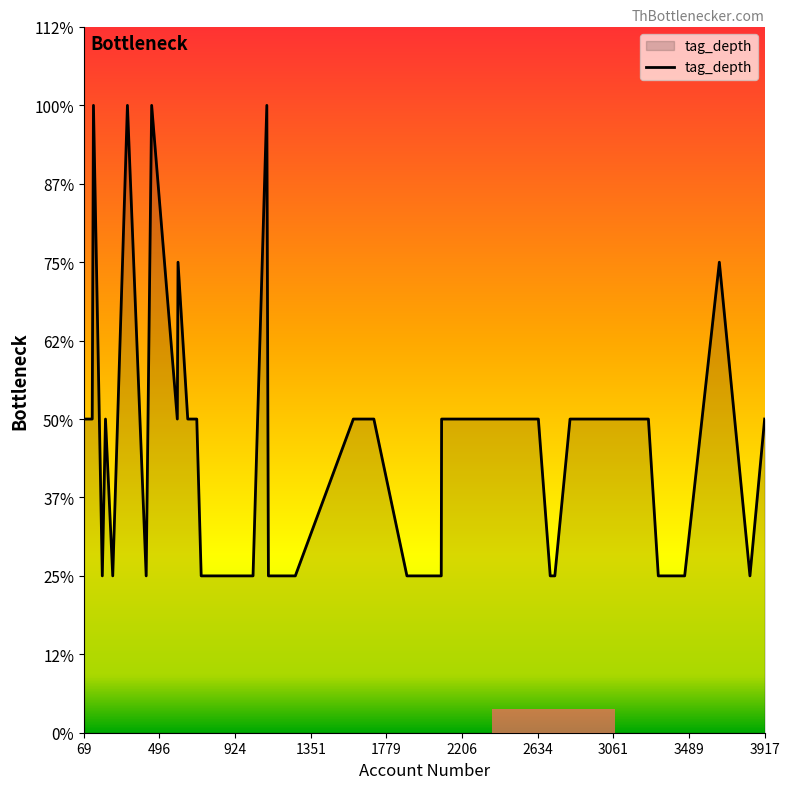

List the labels in order of value, smallest first.

2089, 3465, 3834, 3316, 173, 232, 1112, 1264, 1895, 2731, 1025, 845, 732, 421, 2705, 2336, 2817, 2091, 2638, 3154, 3083, 3260, 3917, 597, 707, 191, 1592, 2223, 69, 116, 1708, 693, 656, 1652, 3661, 601, 1103, 123, 315, 452